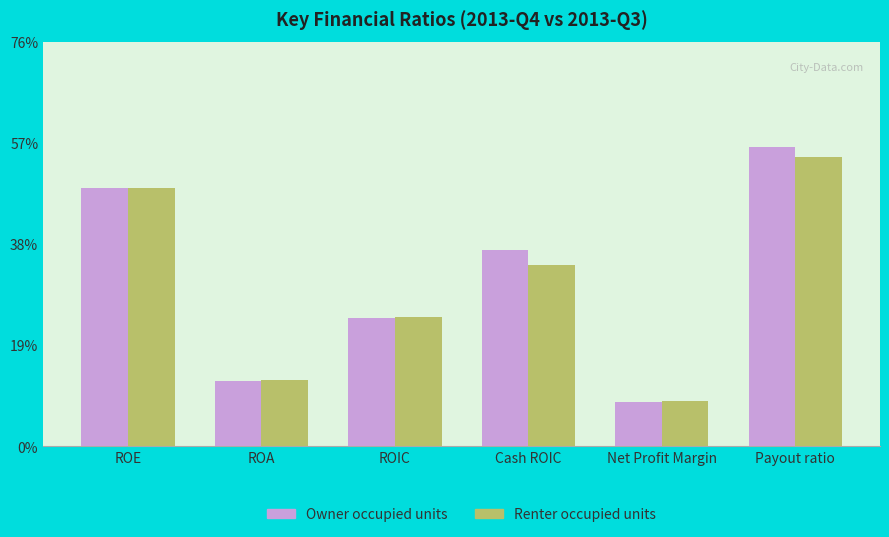

Between ROA and ROIC, which series saw the biggest shift?

Renter occupied units